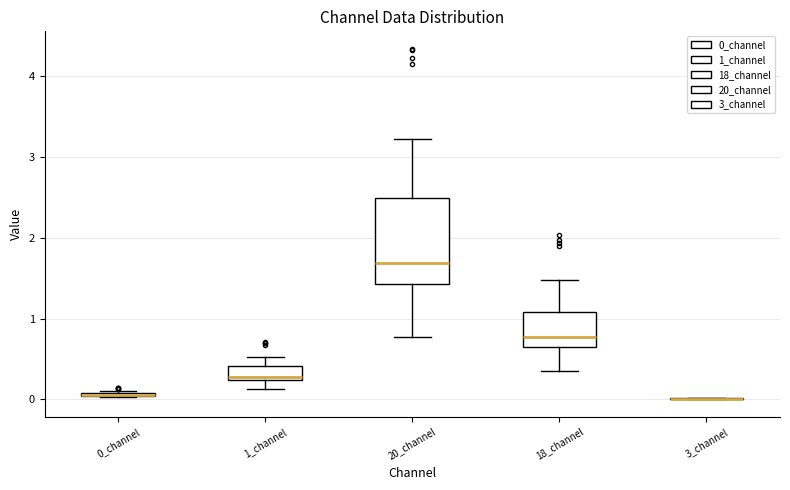

Where is the lower edge of the box for 0_channel on the y-axis? The values are not printed on the chart, so give them approximately, as read against the axis.

0.0